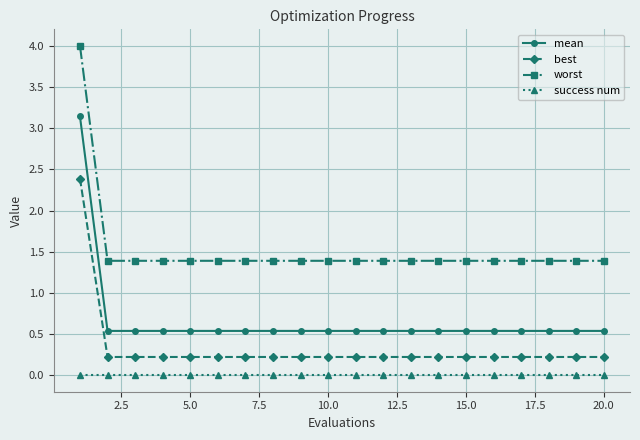

What is the value of the worst point at the 6th from the left?

1.4